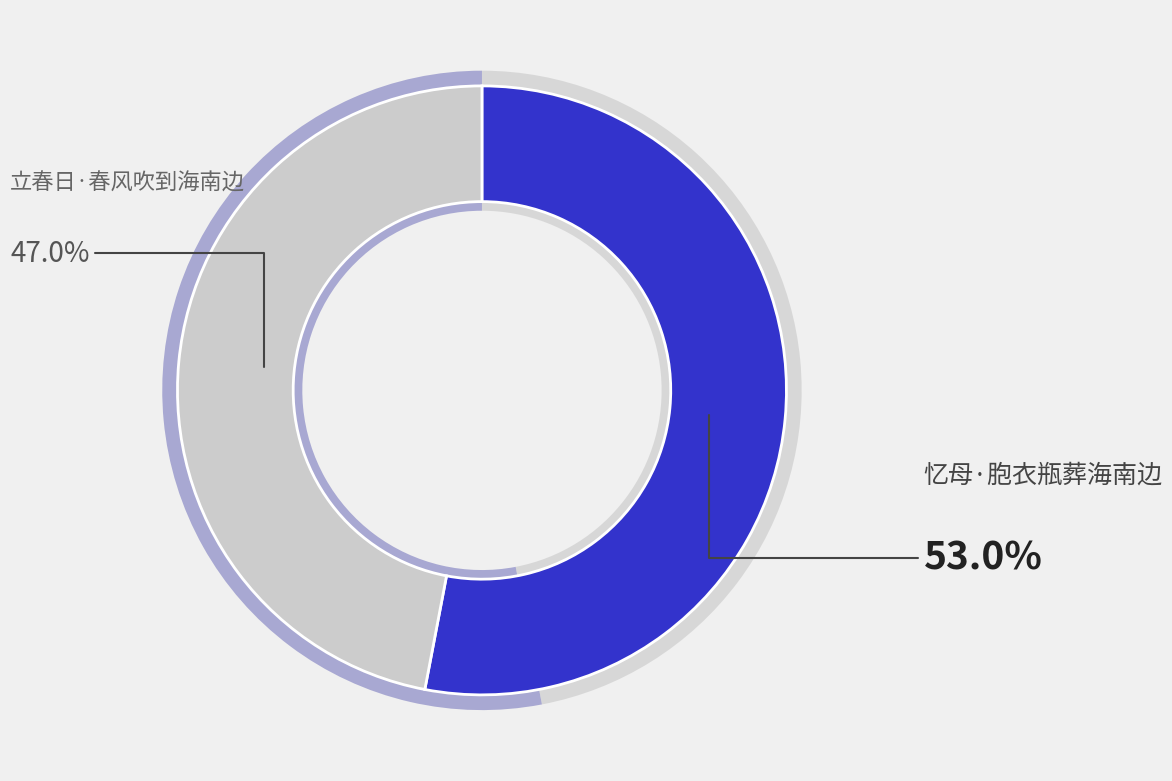

True or false: 立春日·春风吹到海南边 accounts for 47% of the total.

True